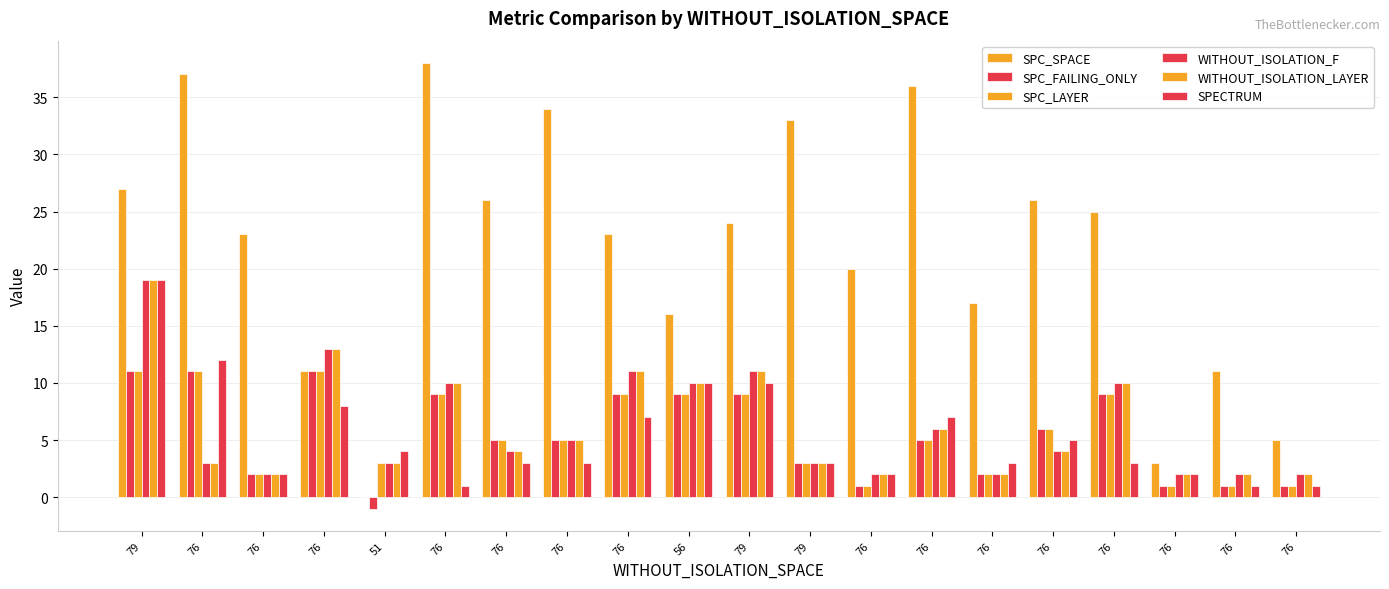

Are the bars horizontal?

No